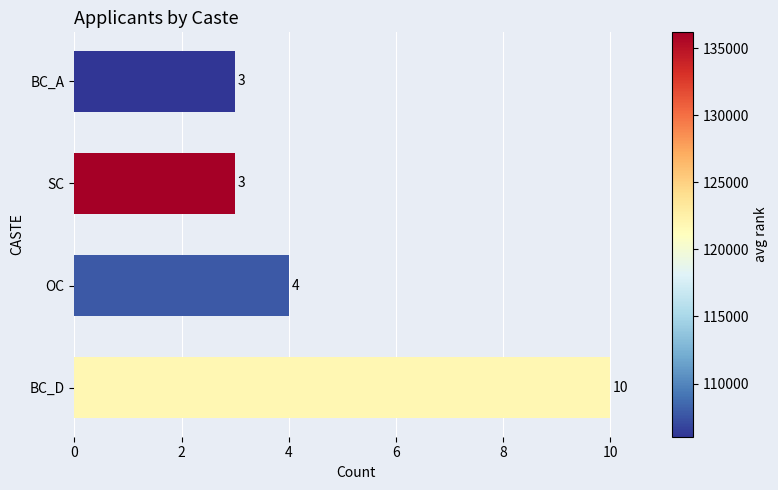

Count the number of categories in the chart.

4